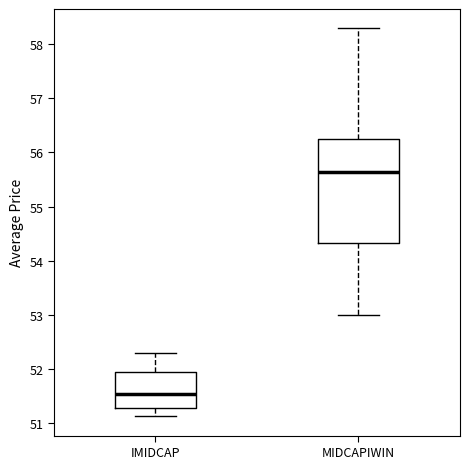

Reading left to right, read every box against the y-axis: the position of its median line, the range the box covers, and the ends of its whiskers. The values are not printed on the chart, so give them approximately, as read against the axis.

IMIDCAP: median 51.5, box 51.3 to 51.9, whiskers 51.1 to 52.3
MIDCAPIWIN: median 55.6, box 54.3 to 56.2, whiskers 53.0 to 58.3